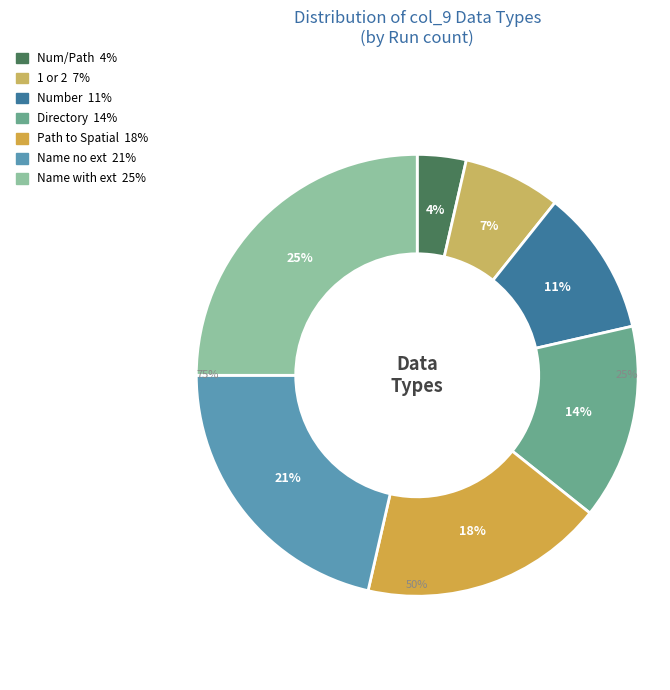

Between Directory and Path to Spatial Data, which is larger?

Path to Spatial Data